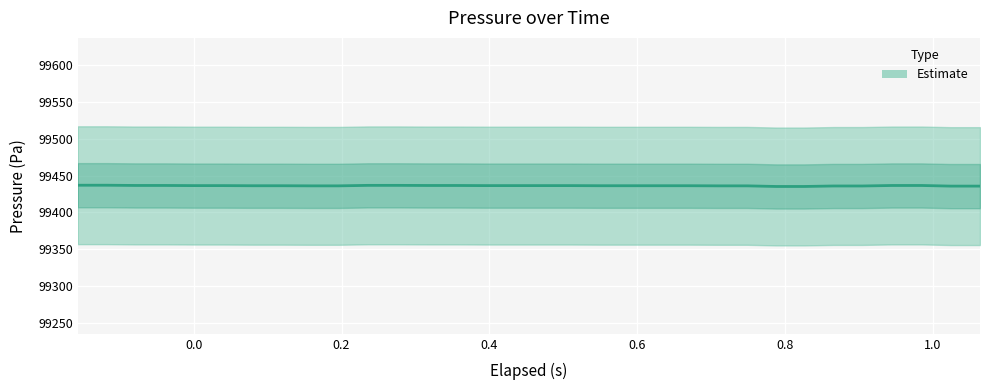

Reading left to right, transcribe all the data shown in this chart.

99437.0	99437.0	99436.6	99436.6	99436.4	99436.4	99436.3	99436.3	99436.1	99436.1	99436.8	99436.8	99436.6	99436.6	99436.4	99436.4	99436.4	99436.4	99436.3	99436.3	99436.3	99436.3	99436.1	99436.1	99435.3	99435.3	99435.9	99435.9	99436.6	99436.6	99435.8	99435.8